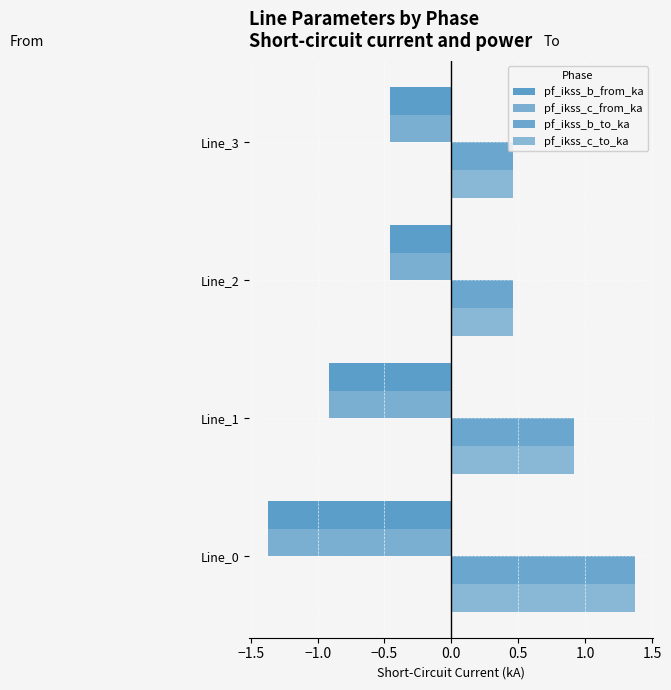

Which series has the widest spread of values?

pf_ikss_b_to_ka